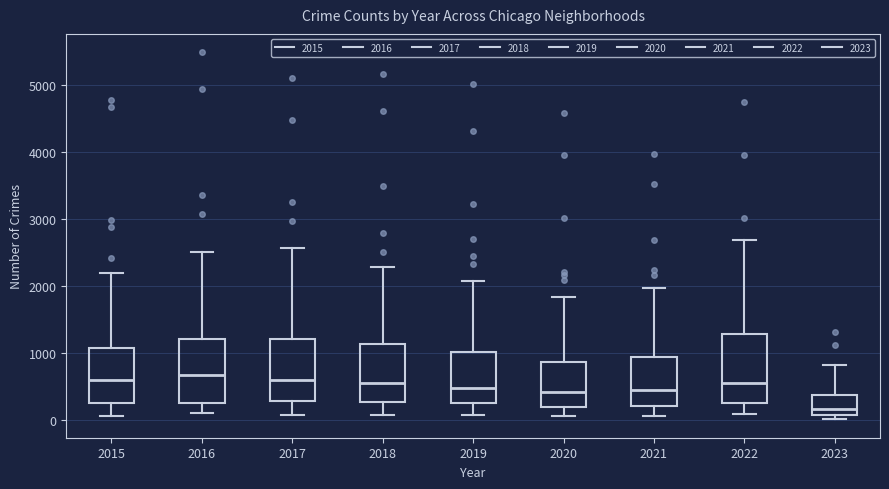

Which box's median line is the lowest?

2023